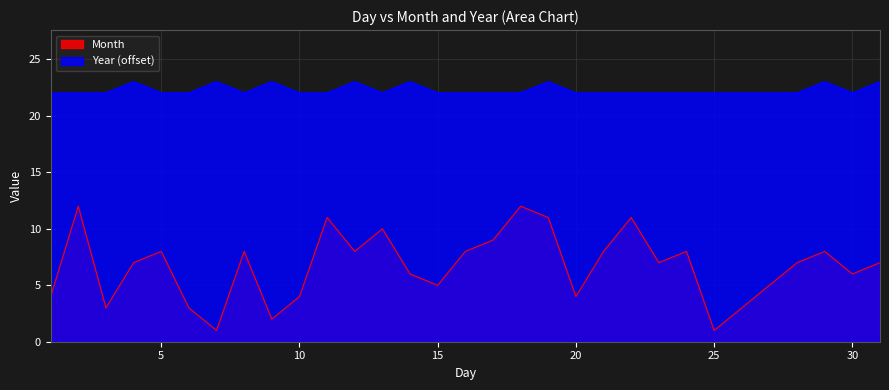

At which label does Month reach its minimum?

7